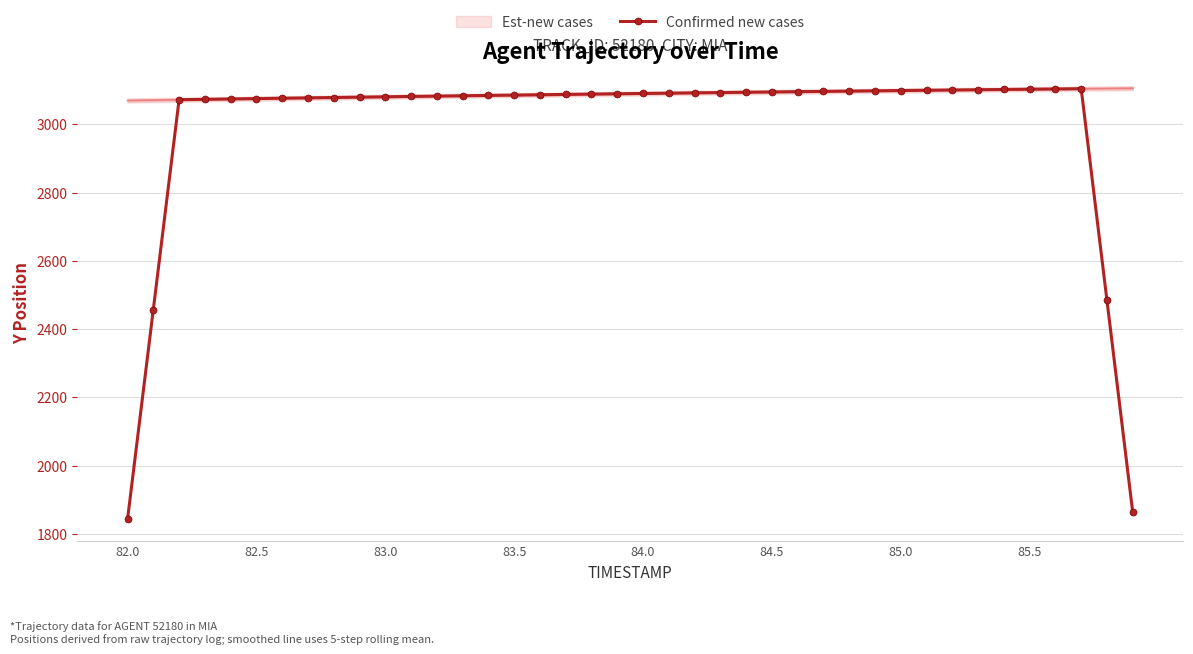

Count the number of values greater than 3088.

20